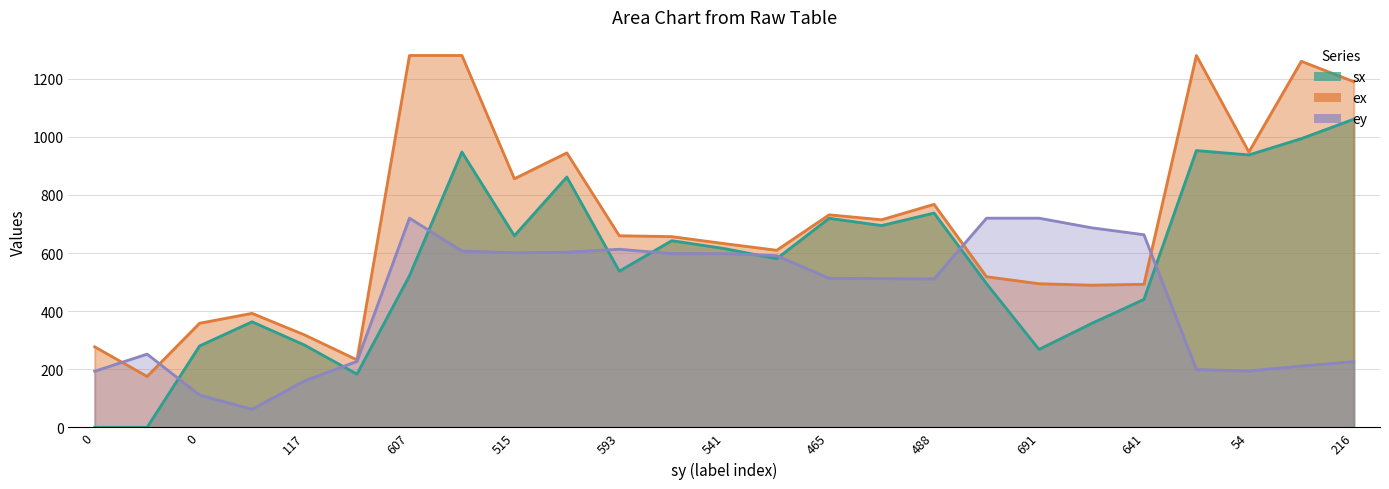

Which series has the largest total across all categories?

ex